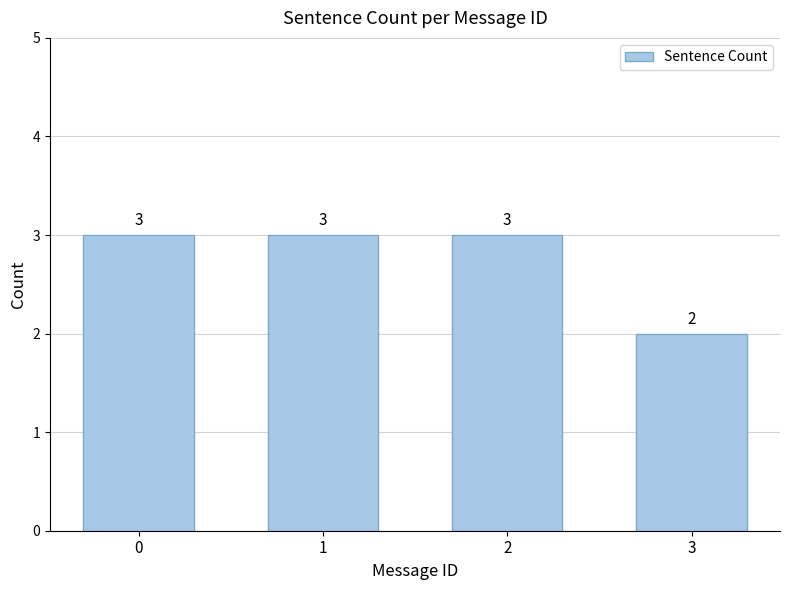

What is the greatest value displayed?

3